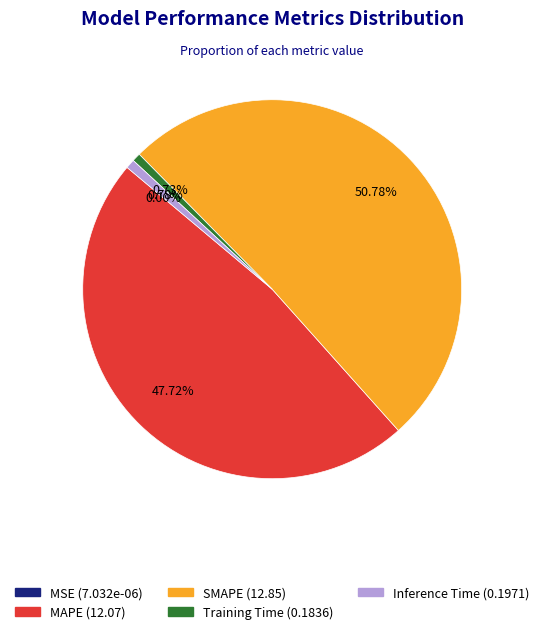

What is the largest slice in the pie chart?

SMAPE